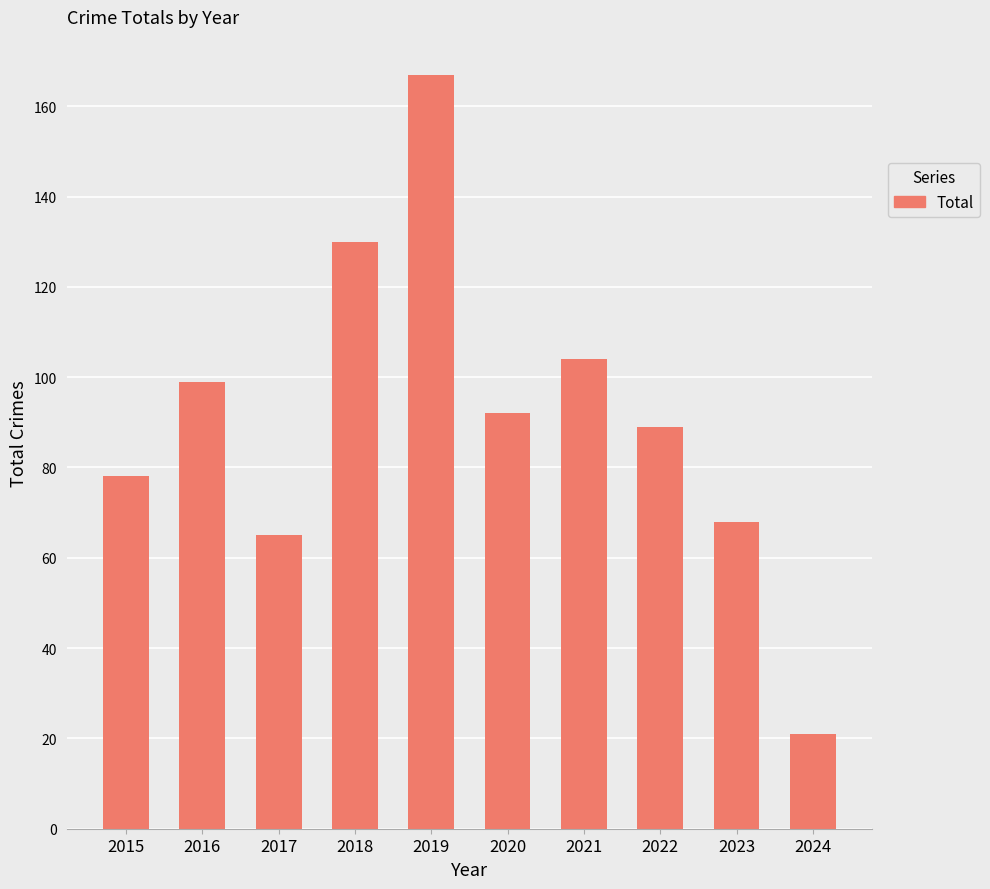

Reading left to right, what are all the values shown in this chart?

2015=78	2016=99	2017=65	2018=130	2019=167	2020=92	2021=104	2022=89	2023=68	2024=21